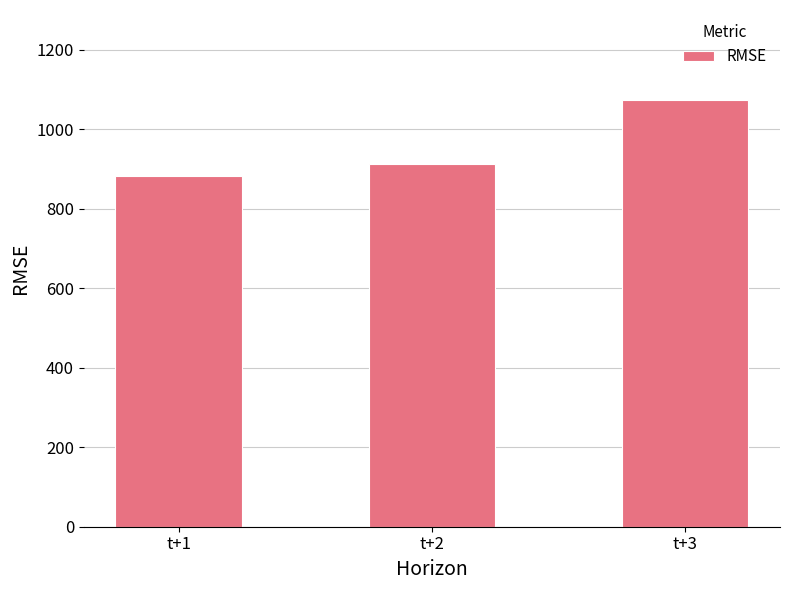

Is it true that the value at t+1 is 881.9?

True